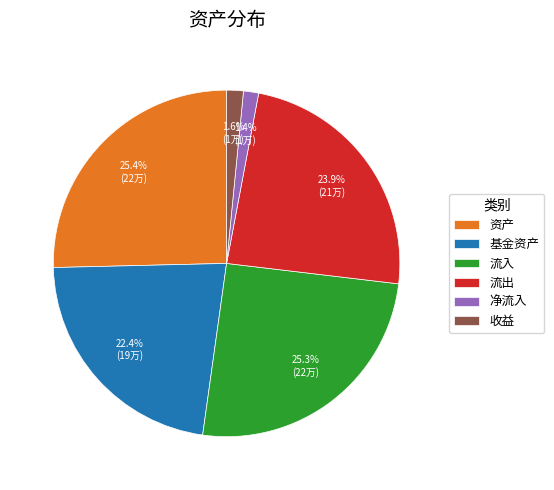

Is there any slice that represents more than half of the pie?

No